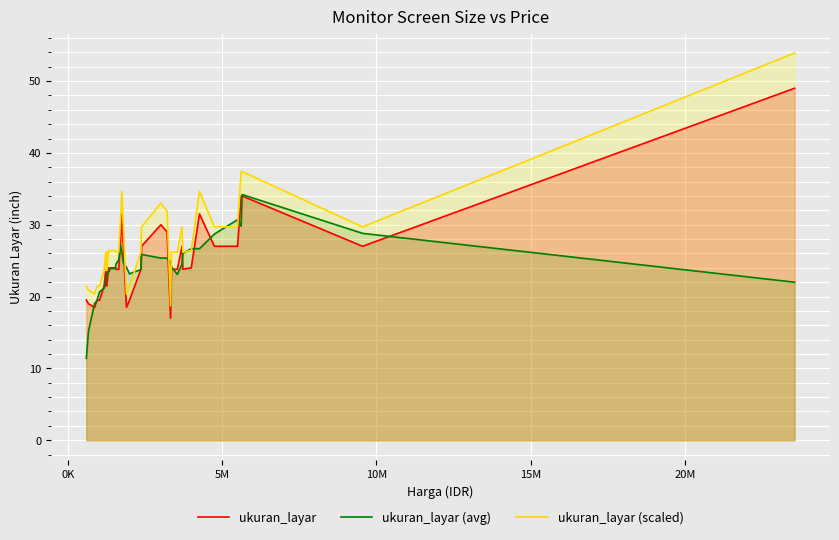

What is the minimum value shown in the chart?

11.4